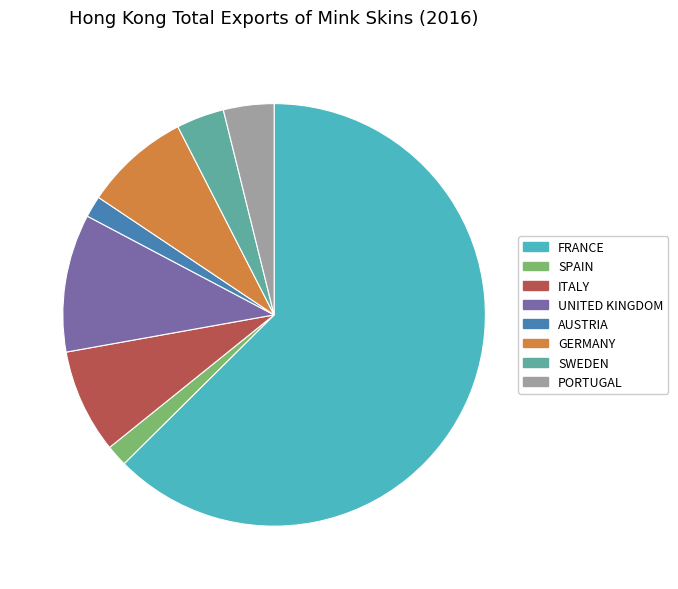

Is it true that GERMANY is 8% of the pie?

True